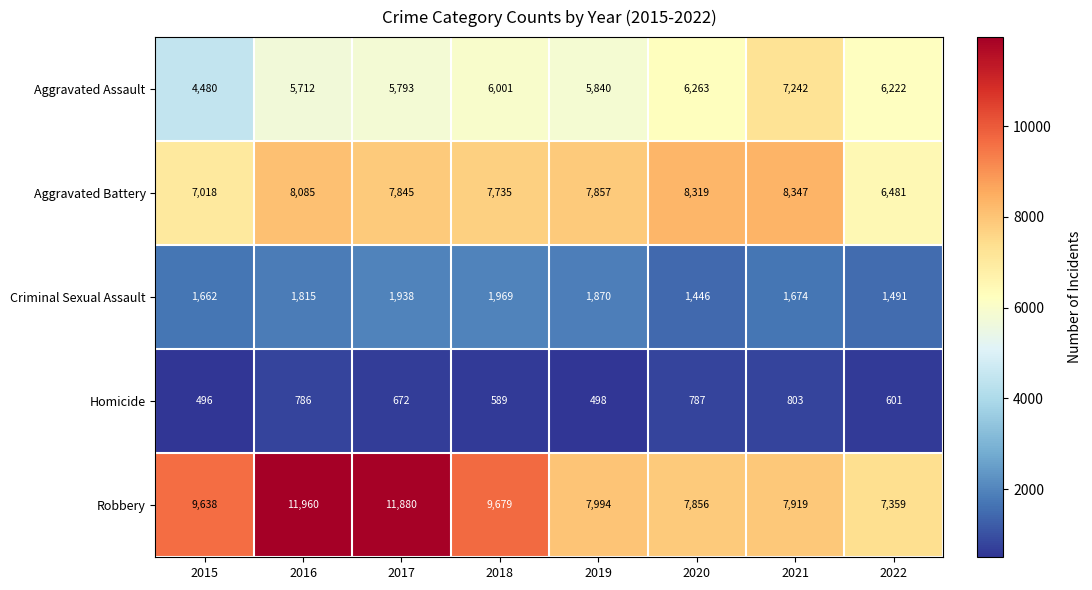

Which series has the largest total across all categories?

Robbery